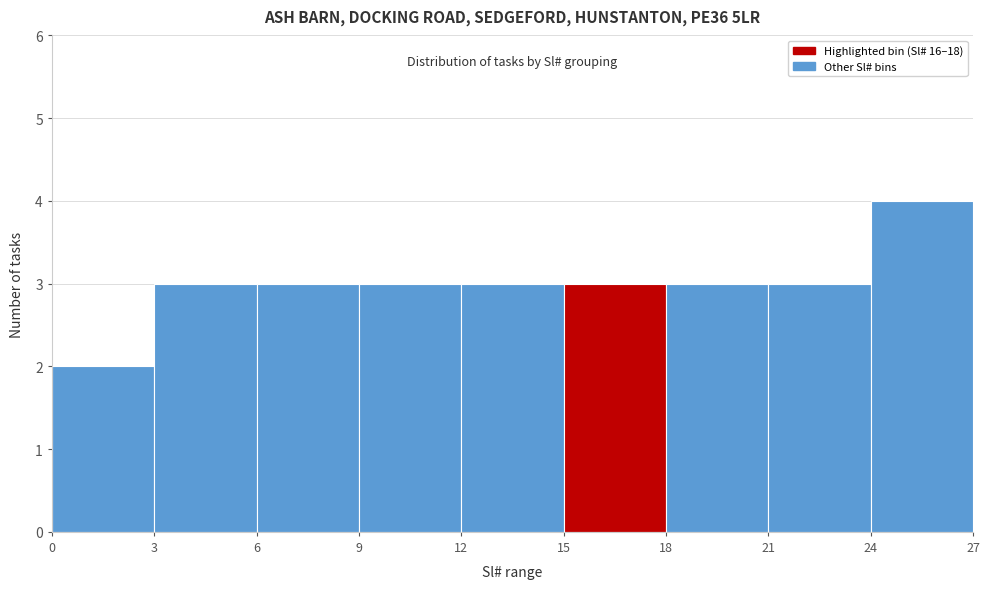

What is the height of the bar covering 18 to 21 on the x-axis? The values are not printed on the chart, so give them approximately, as read against the axis.

3